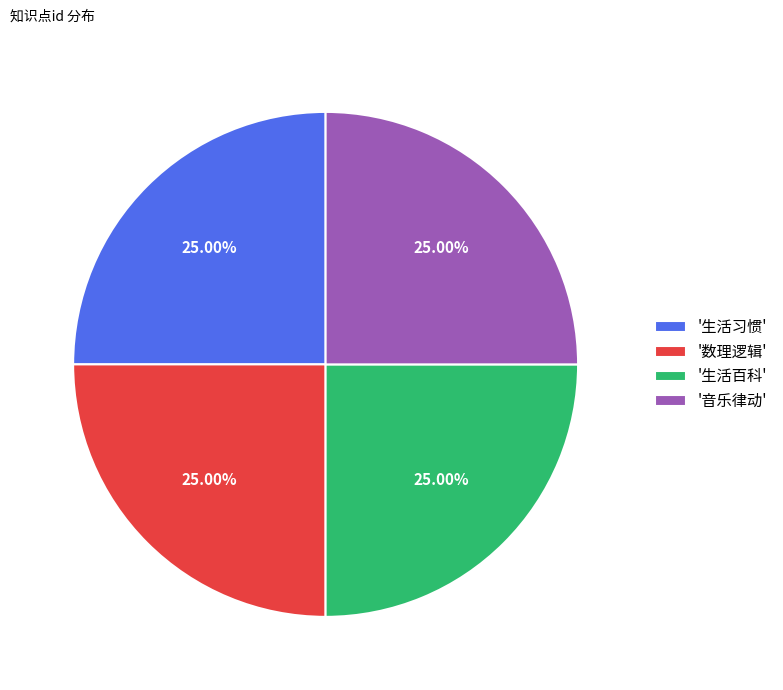

Approximately how many times larger is the value at '数理逻辑' compared to '音乐律动'?

1.0